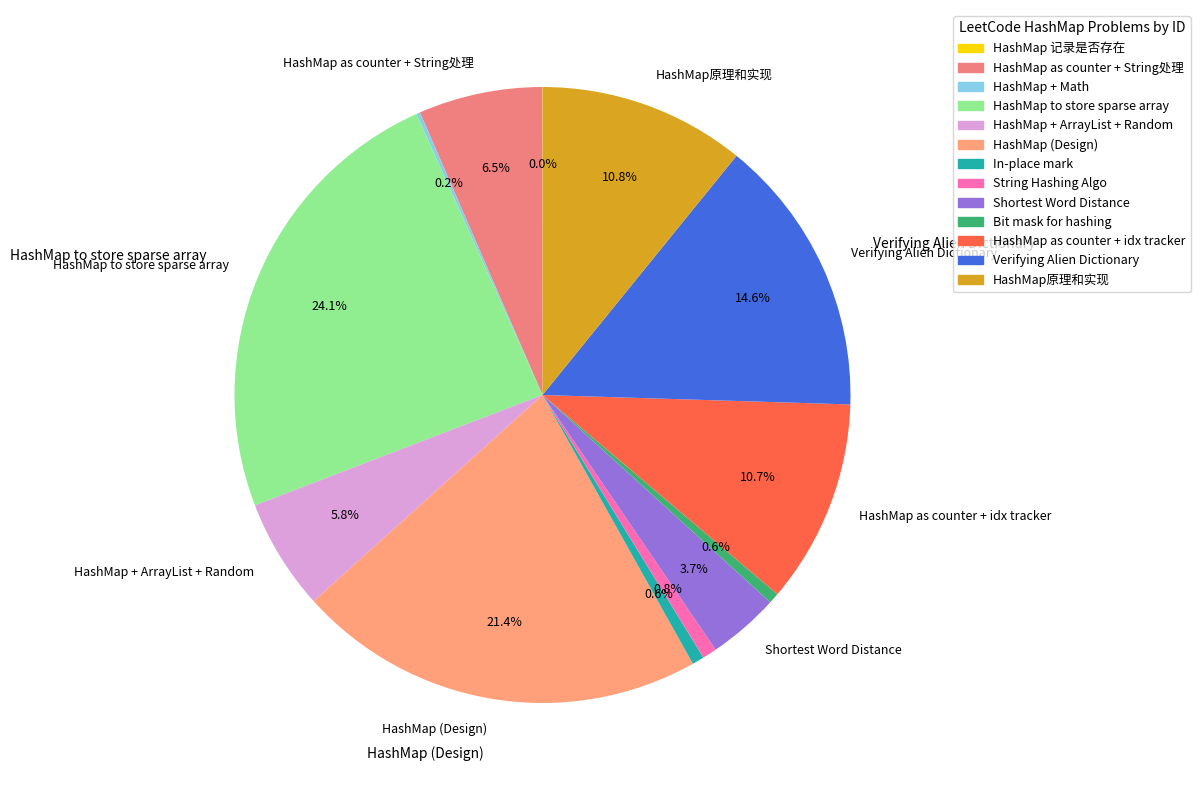

Rank the categories by value from lowest to highest.

HashMap 记录是否存在, HashMap + Math, Bit mask for hashing, In-place mark, String Hashing Algo, Shortest Word Distance, HashMap + ArrayList + Random, HashMap as counter + String处理, HashMap as counter + idx tracker, HashMap原理和实现, Verifying Alien Dictionary, HashMap (Design), HashMap to store sparse array